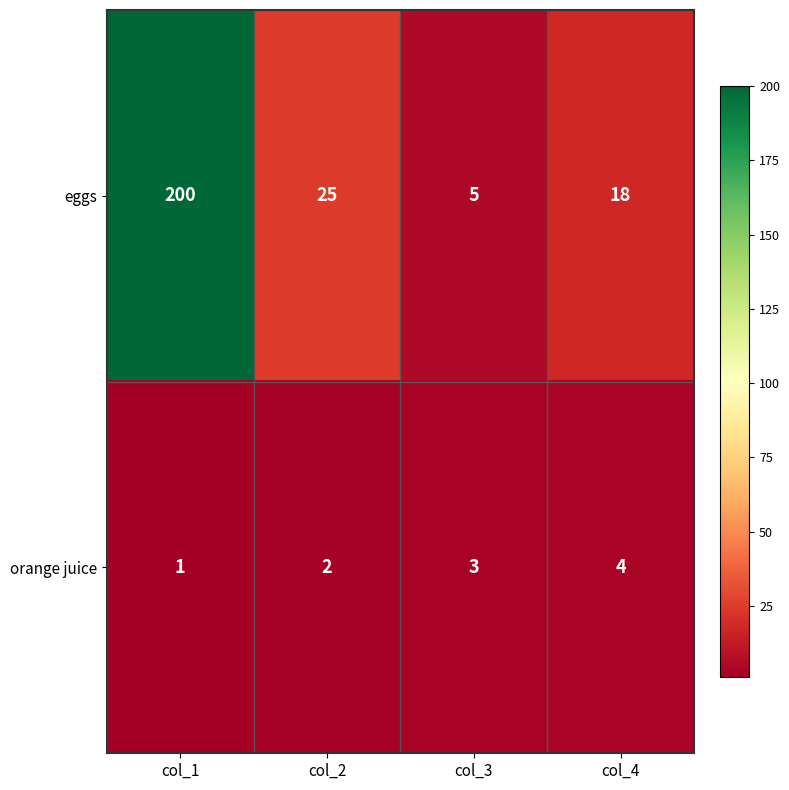

How many orange juice values are between 2 and 4?

3